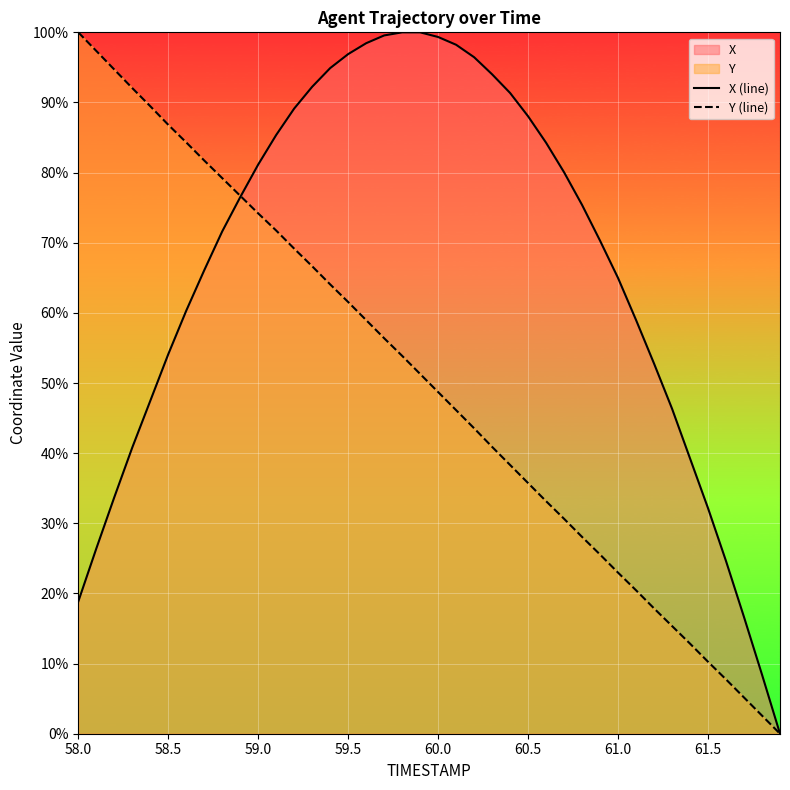

After their last crossing, which series has the higher values: X (line) or Y (line)?

X (line)